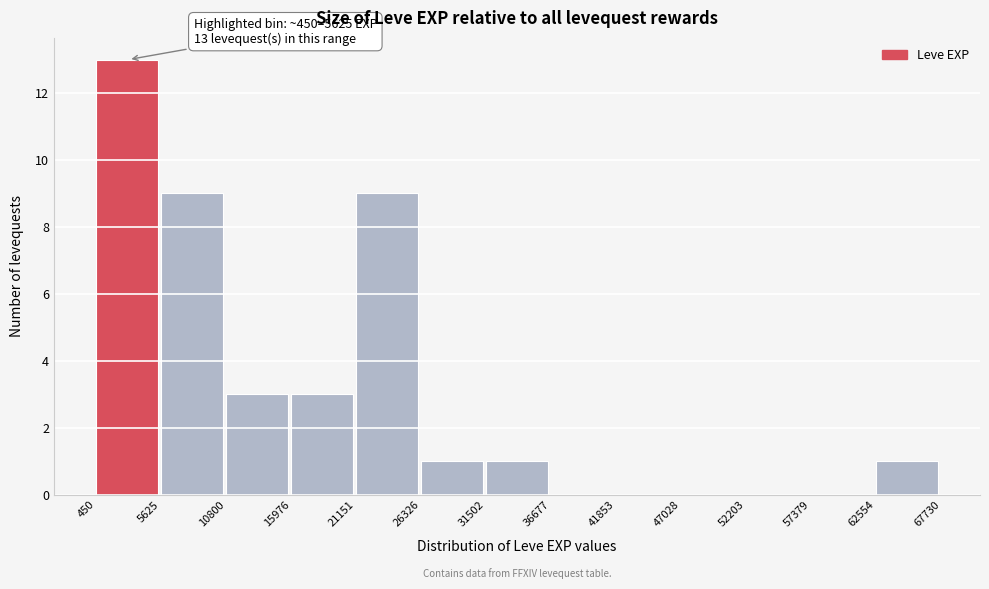

Over which range of the x-axis is the bar tallest?

450 to 5625